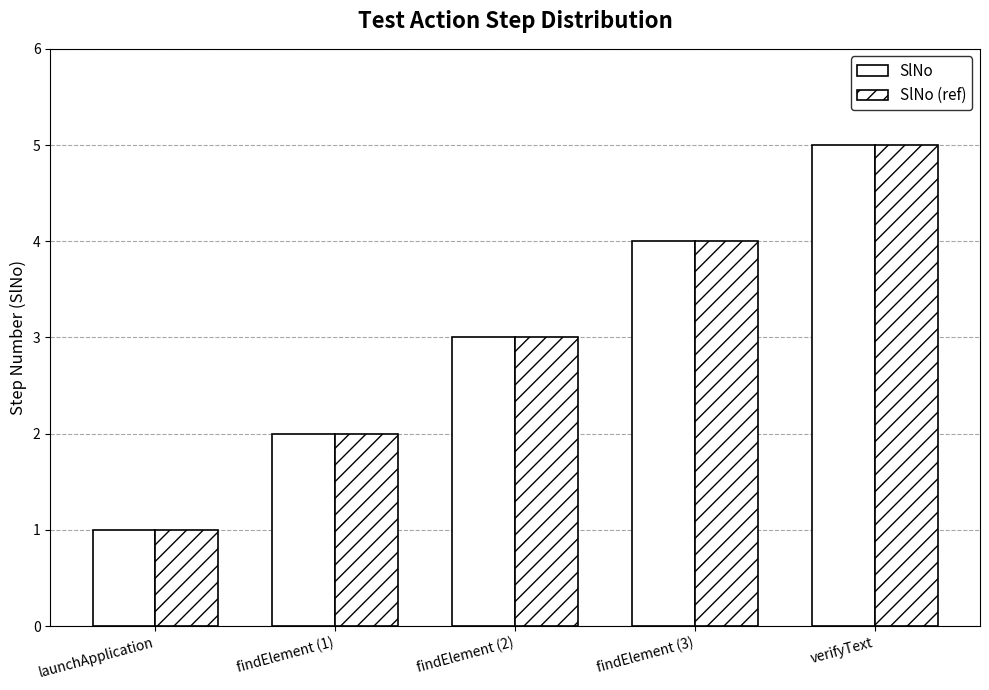

Are the bars horizontal?

No